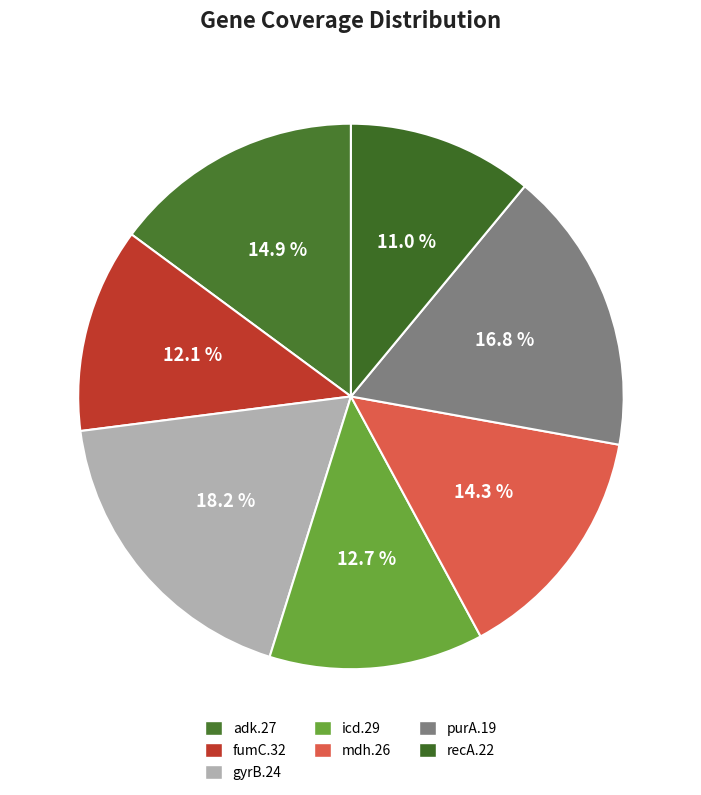

To the nearest percent, what is the average slice percentage?

14%